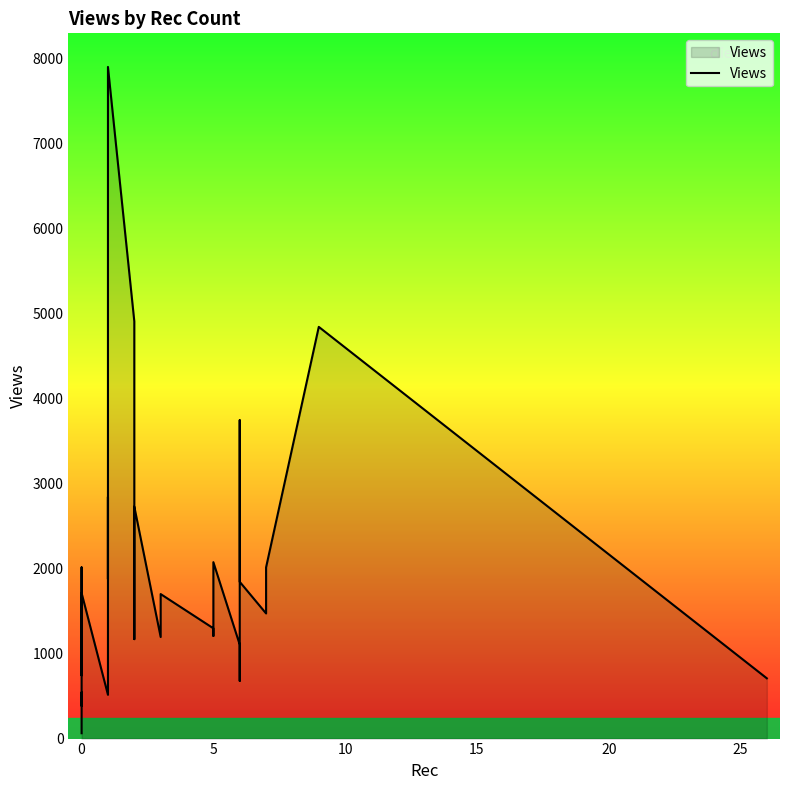

The chart shows a value of 712 at 22. True or false?

False